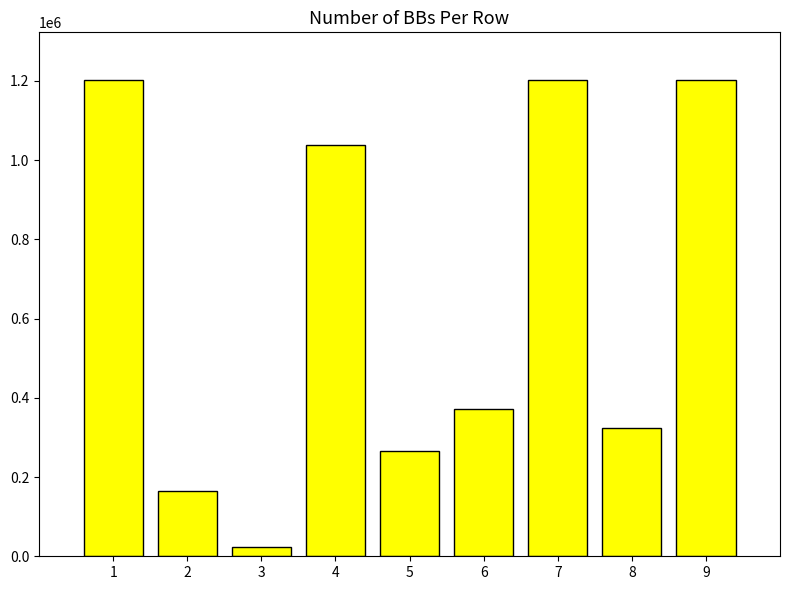

What is the greatest value displayed?

1202397